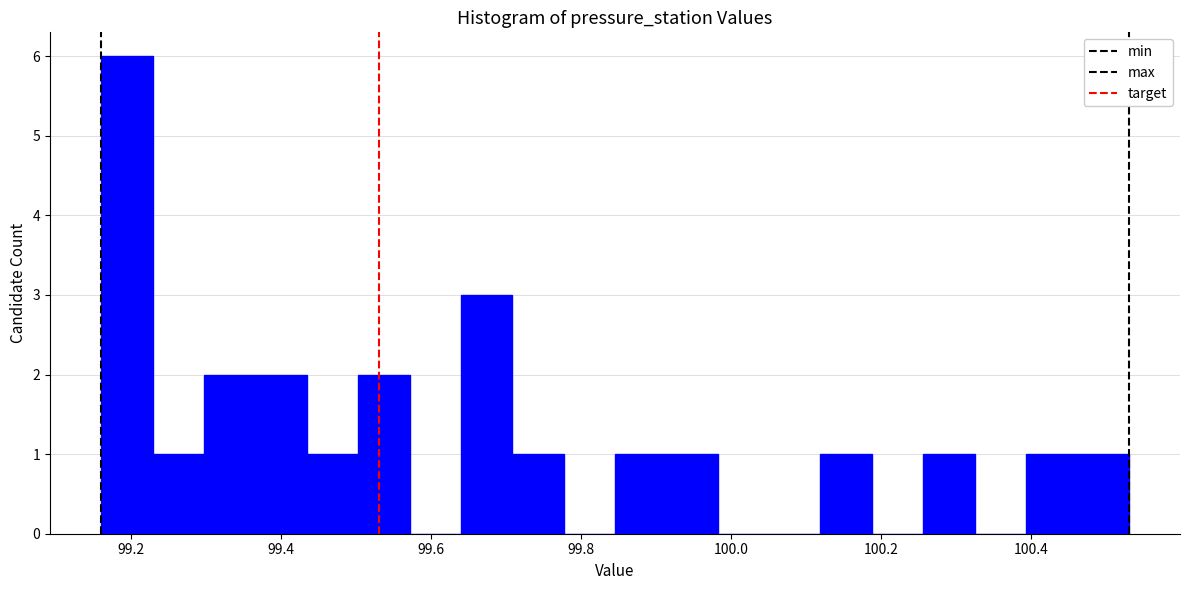

Read against the x-axis, roughly where is the centre of the tallest bar?

99.20